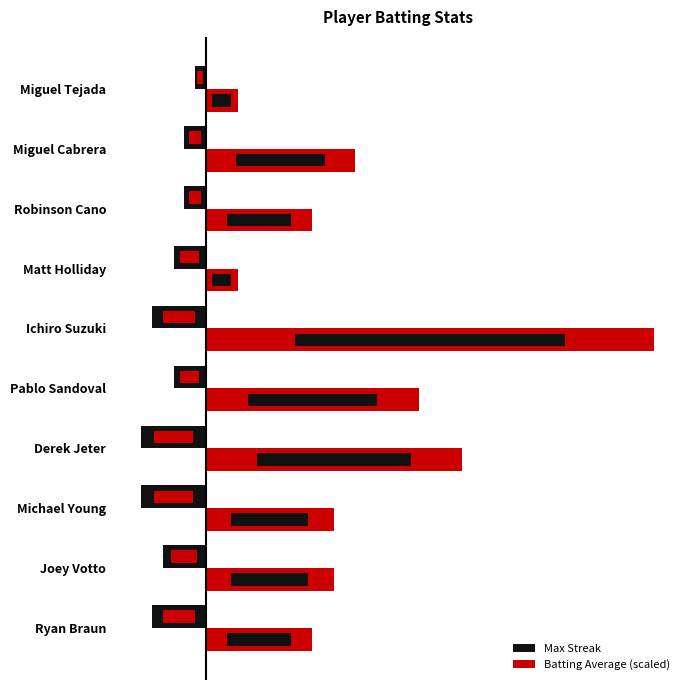

How many bars are there in each group?

2